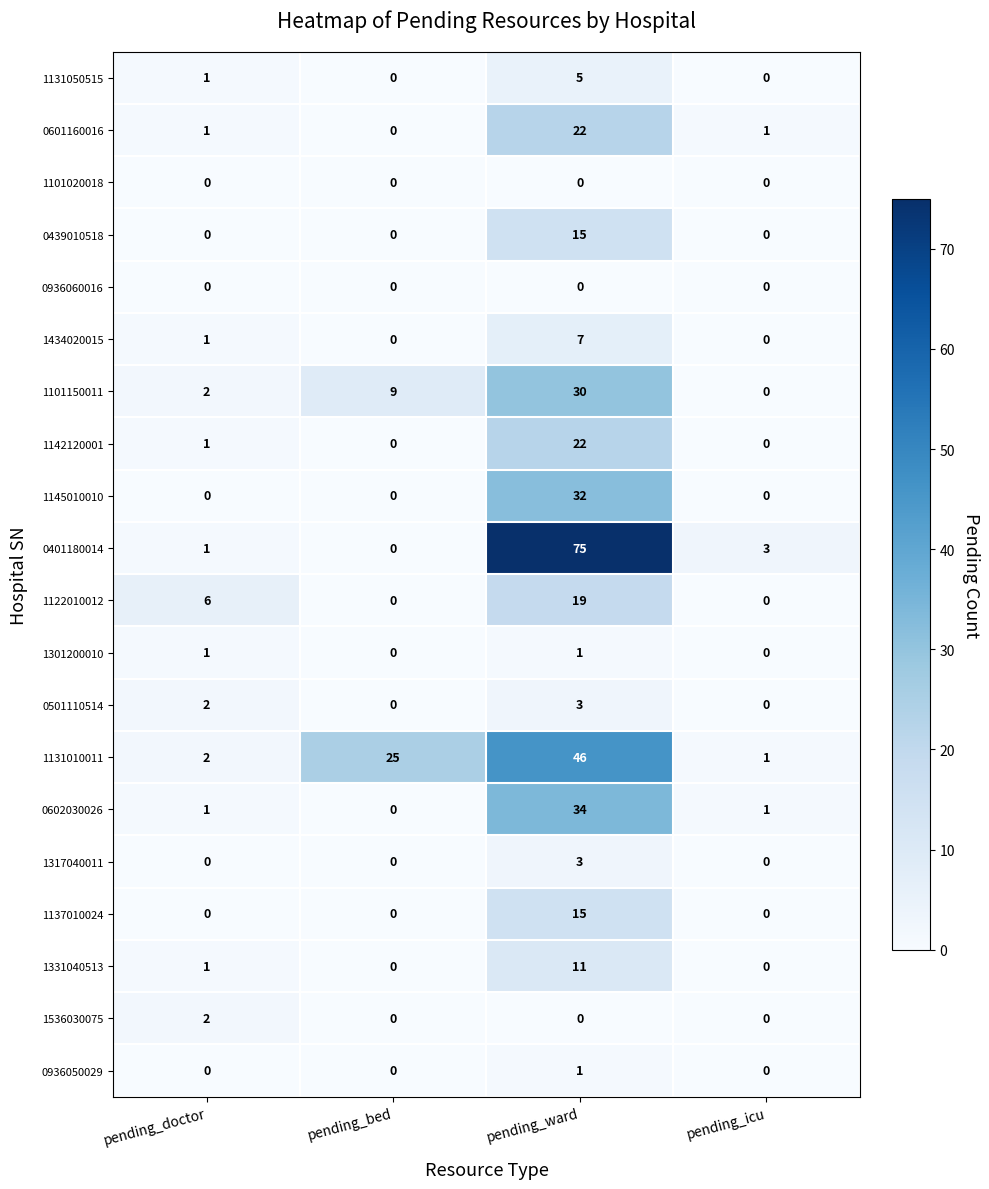

Count the 1317040011 values in the range 0 to 3.

4